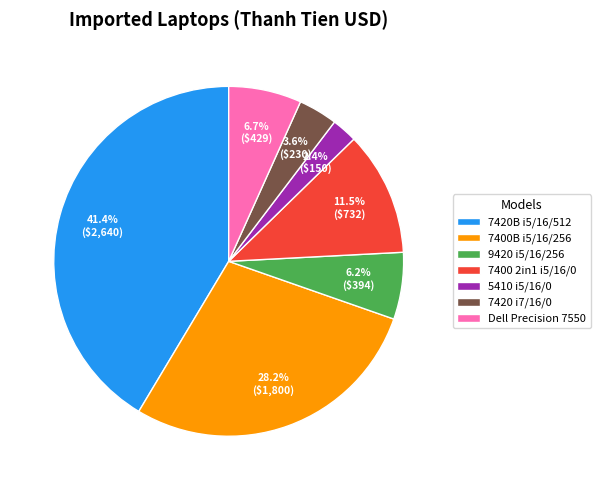

Combined, do 9420 i5/16/256 and 5410 i5/16/0 account for over 50%?

No